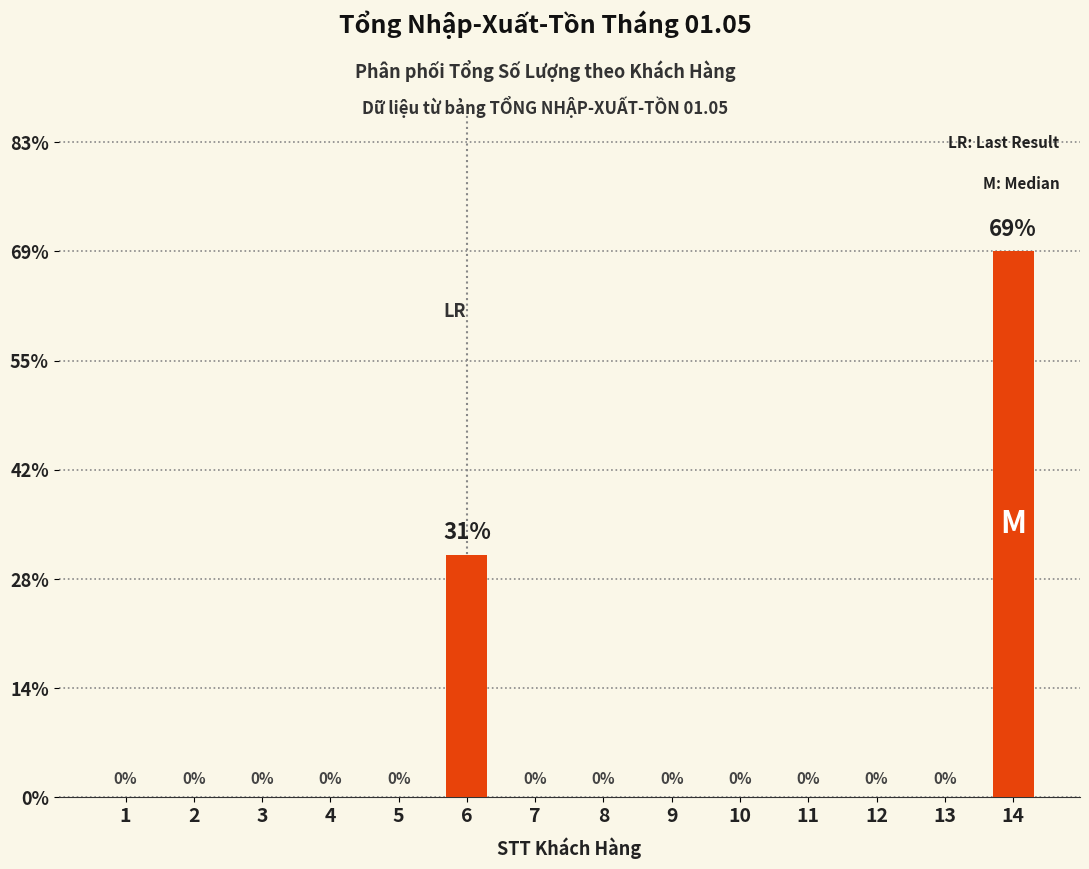

Where is the data nearest to the value 34?

6